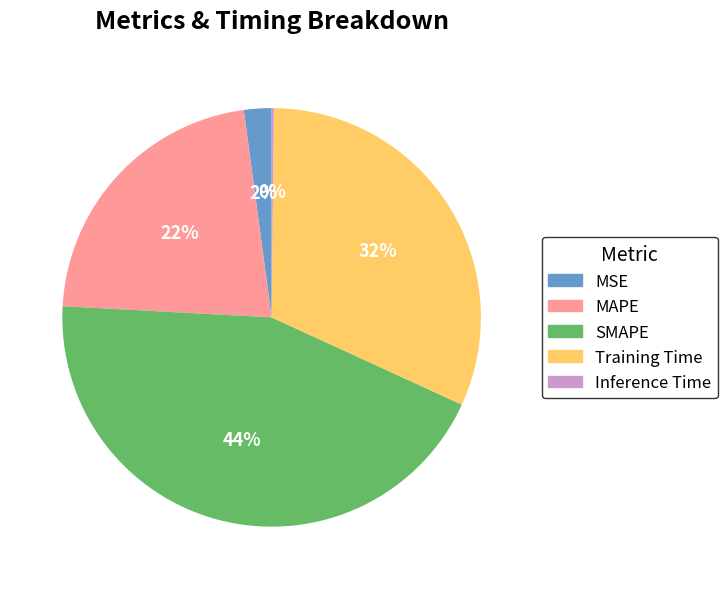

Does any single category account for the majority?

No